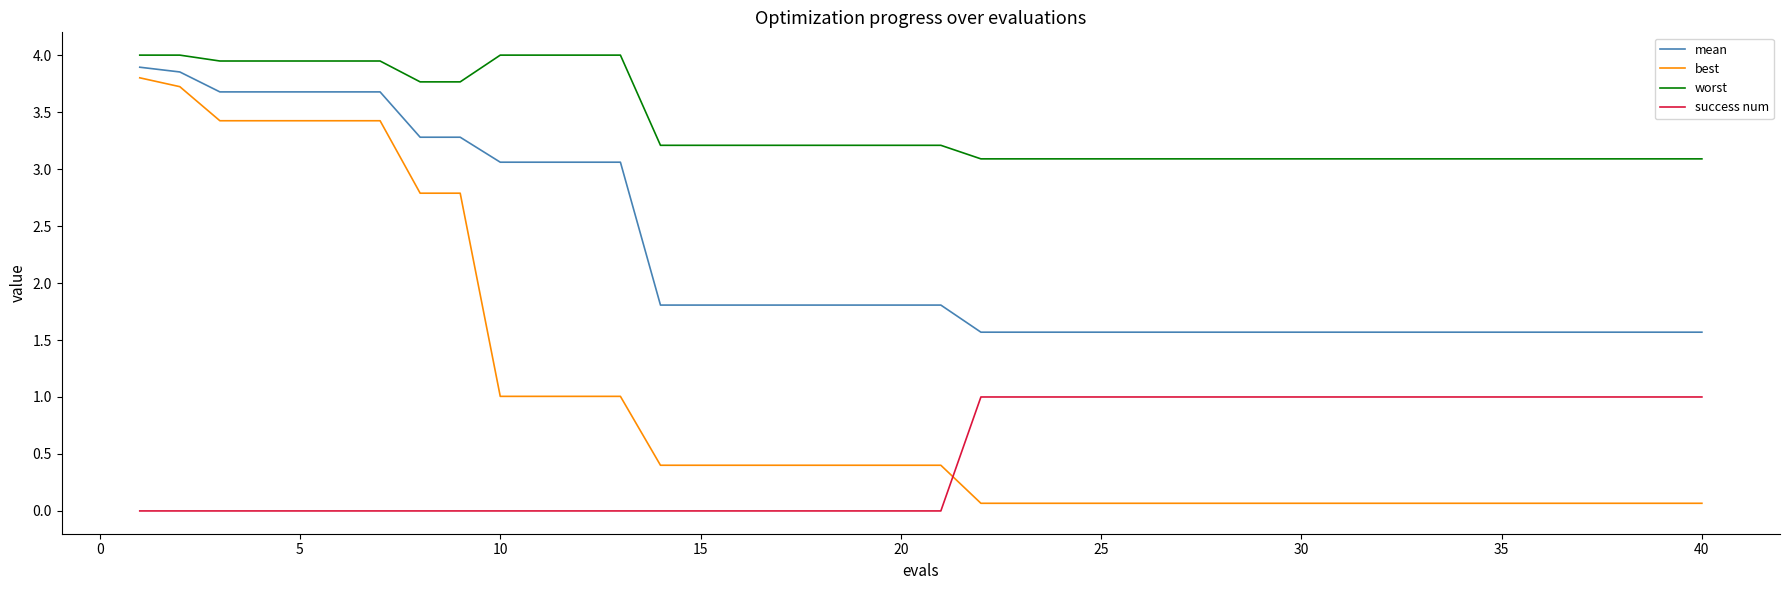

True or false: worst and mean cross at least once.

False